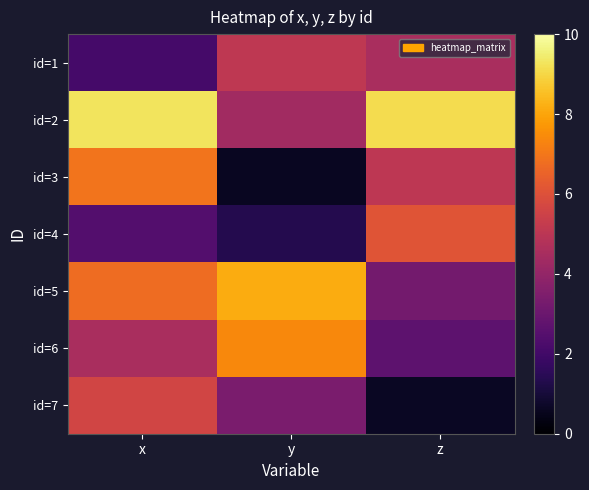

Reading left to right, transcribe all the data shown in this chart.

id=1: x=2.1	y=5.1	z=4.6
id=2: x=9.3	y=4.3	z=9.1
id=3: x=6.9	y=0.6	z=5.1
id=4: x=2.4	y=1.3	z=6.1
id=5: x=6.7	y=8.1	z=3.2
id=6: x=4.6	y=7.4	z=2.7
id=7: x=5.6	y=3.4	z=0.7